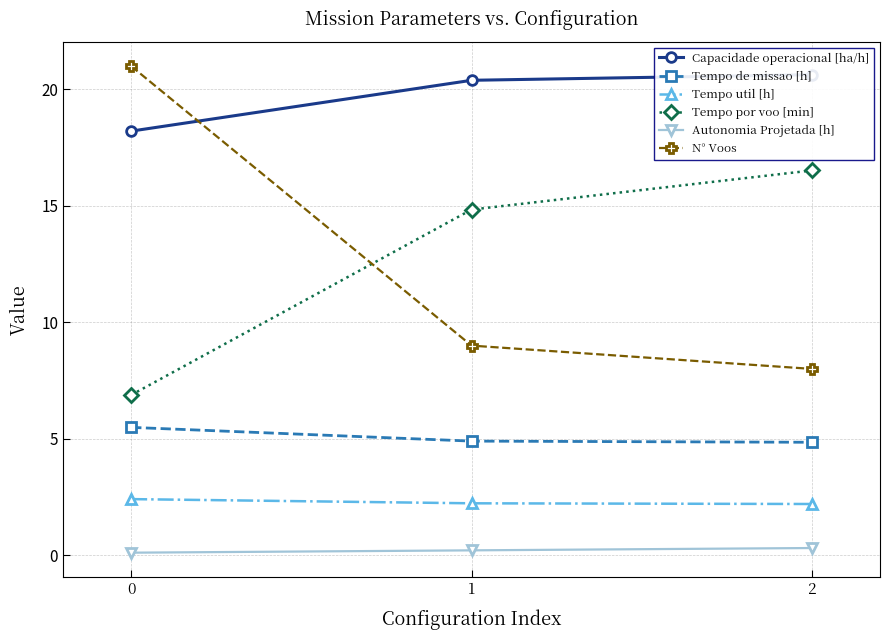

What is the smallest value displayed?

0.1